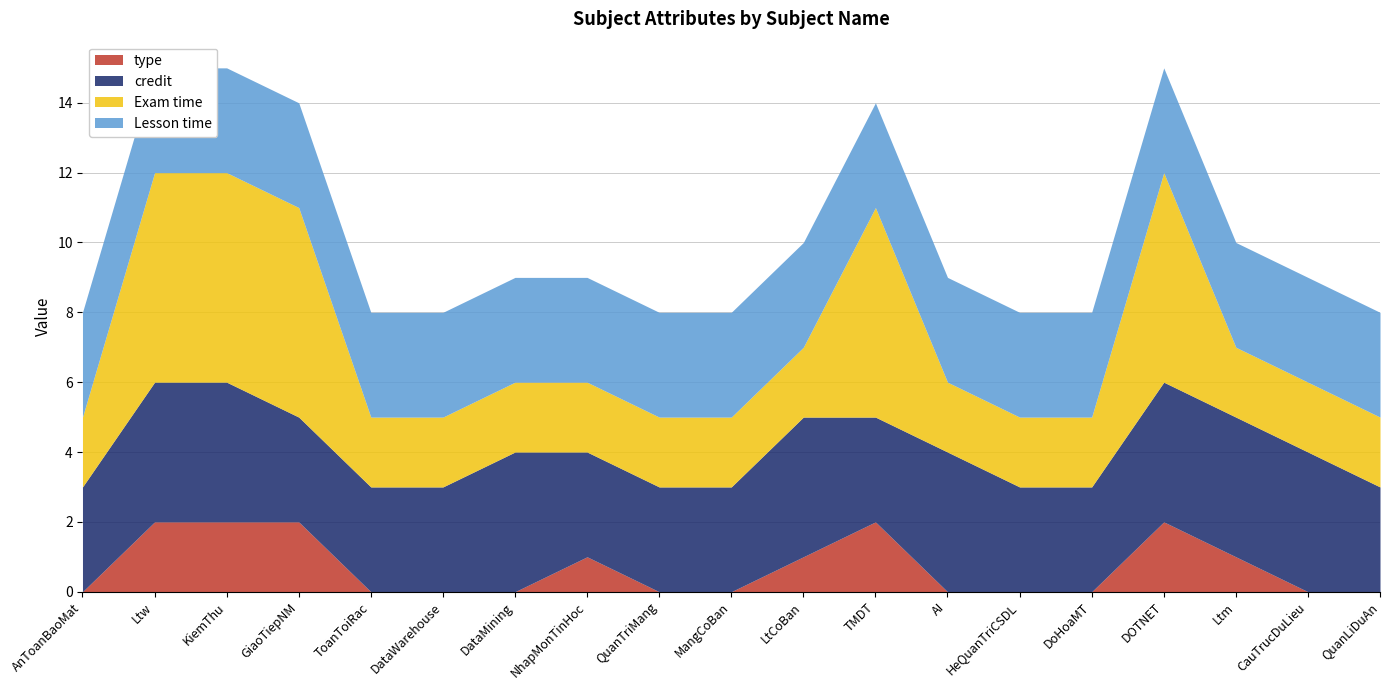

The Exam time series shows 2 at DataMining. True or false?

True